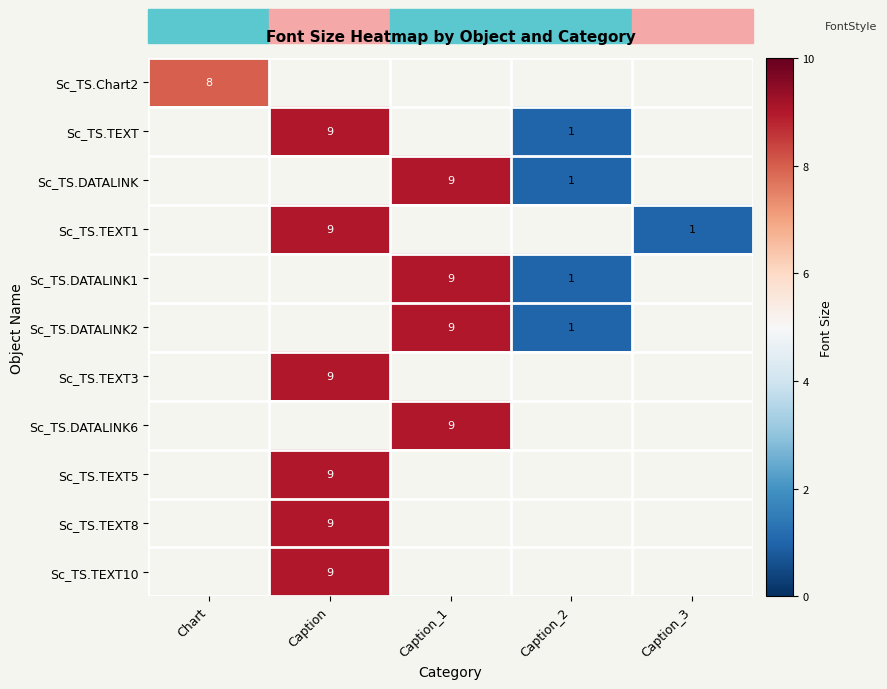

Is it true that Sc_TS.DATALINK equals 9 at Caption_1?

True